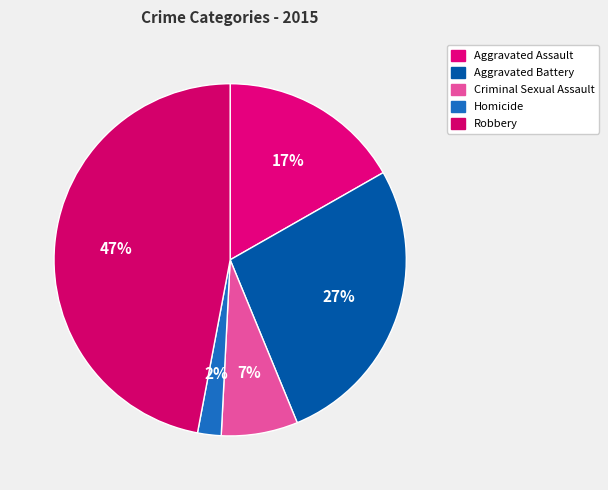

To the nearest percent, what is the difference between the Robbery and Aggravated Assault slice percentages?

30%